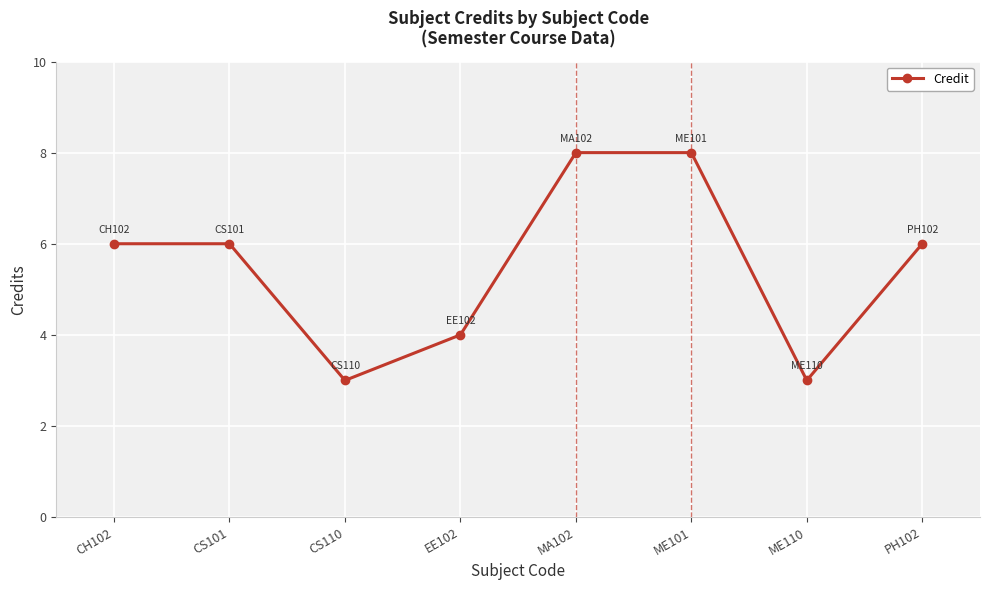

What is the difference between the maximum and minimum values?

5